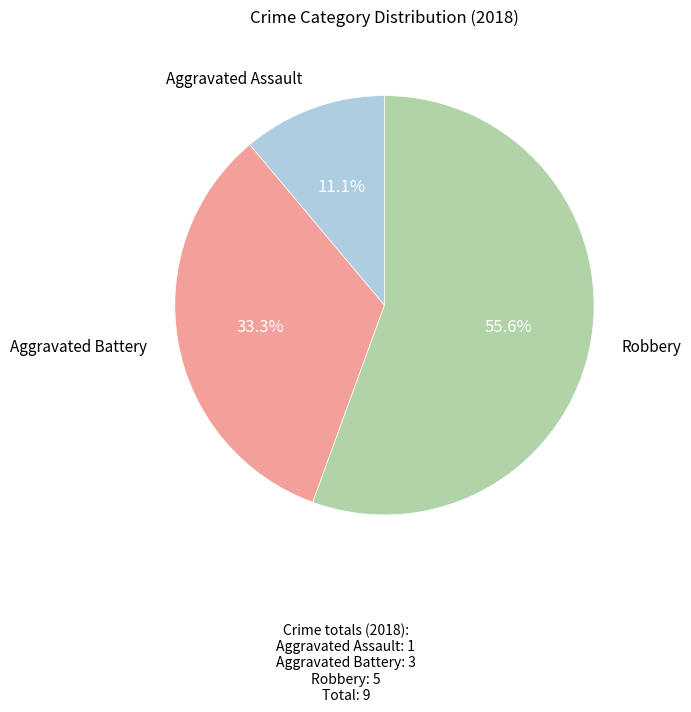

Is there any slice that represents more than half of the pie?

Yes